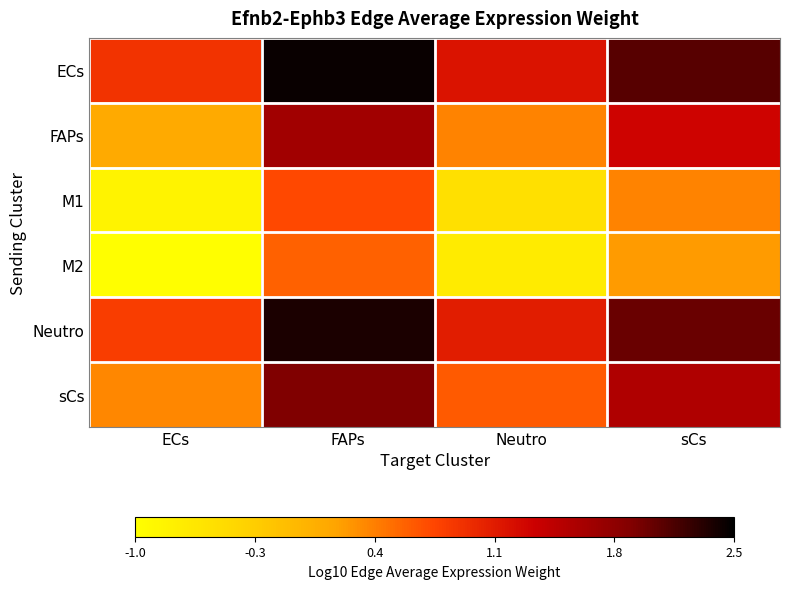

At how many categories does at least one series exceed 0?

4